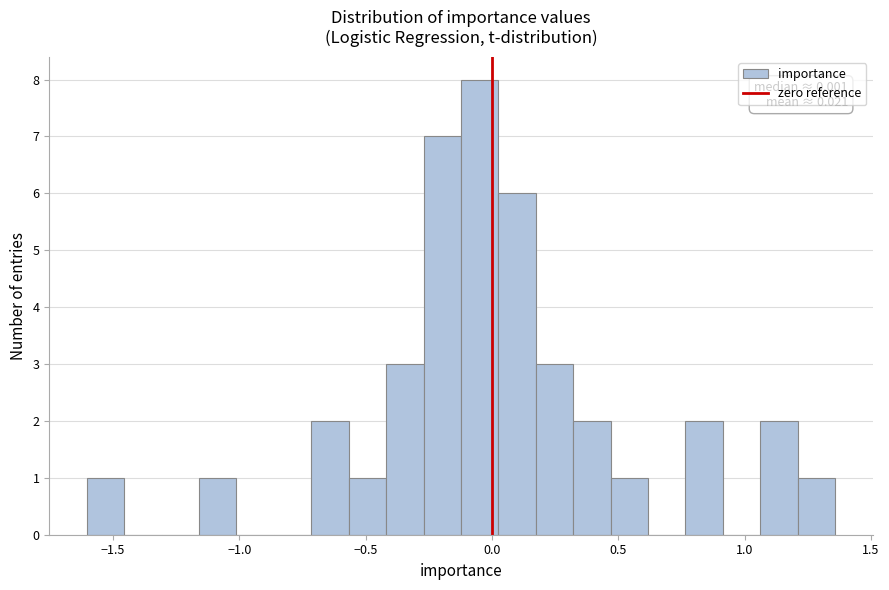

Around what value on the x-axis is the tallest bar? Give the approximate position of its centre, as read against the axis.

-0.05